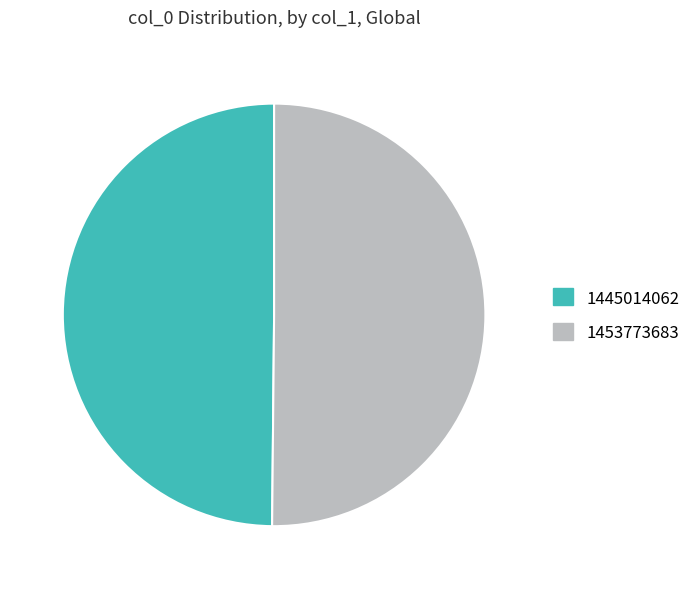

How many segments does this pie chart have?

2